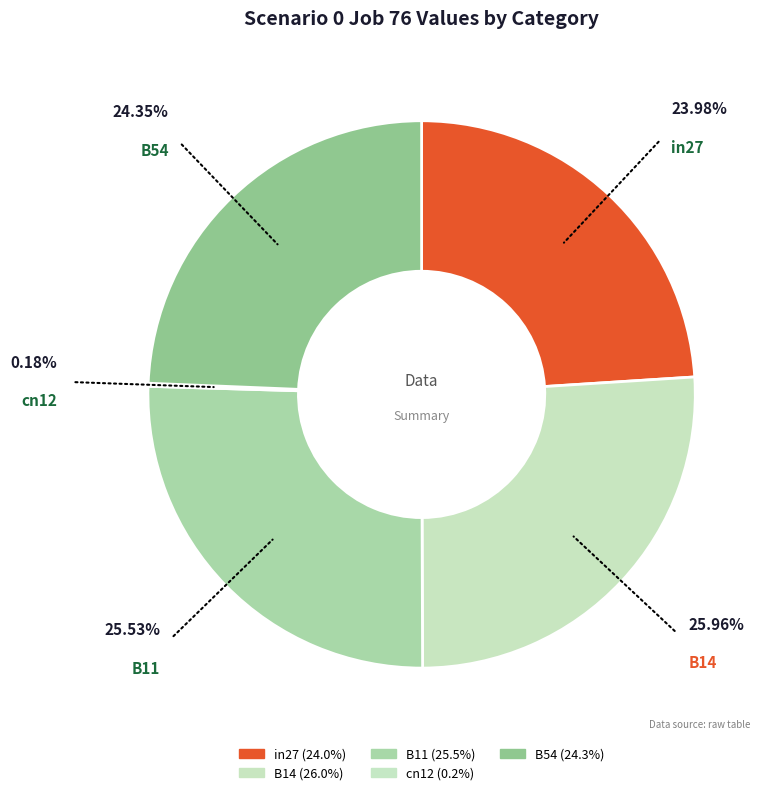

Do B11 and B54 together represent more than half of the pie?

No